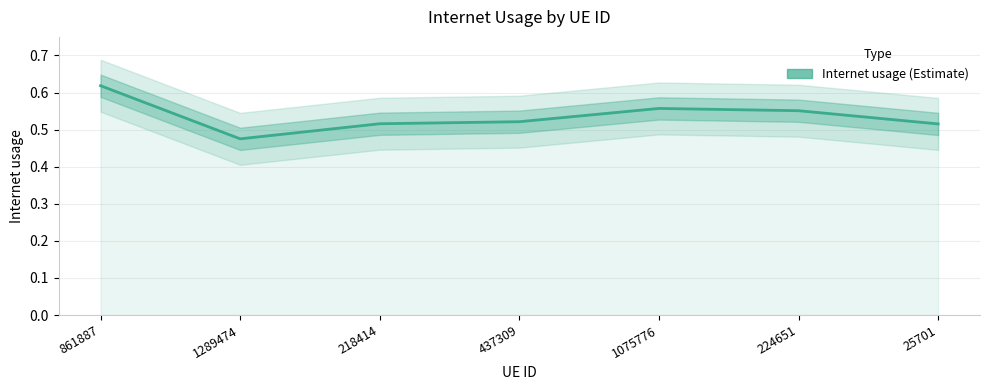

Rank the categories by value from lowest to highest.

1289474, 25701, 218414, 437309, 224651, 1075776, 861887